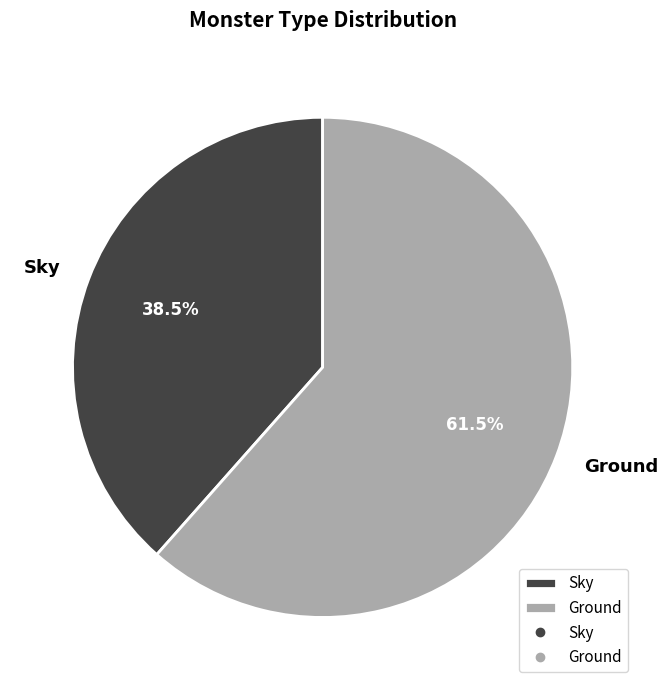

Count the number of slices in the pie.

2